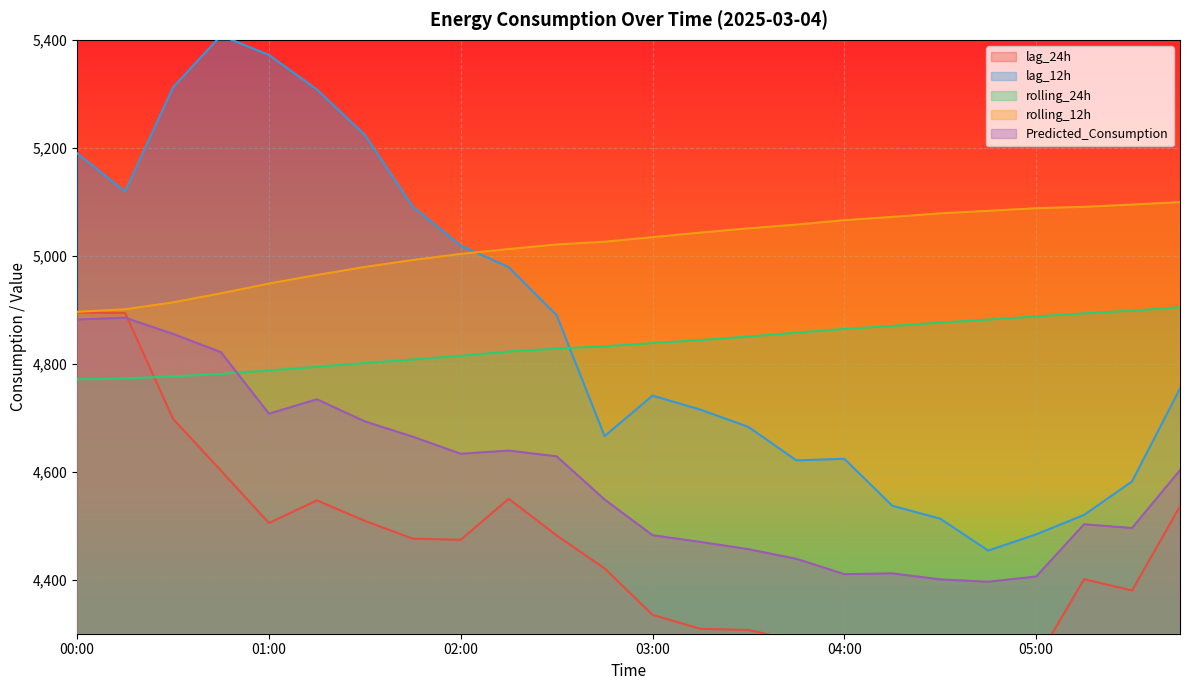

Which series has the largest range (max minus min)?

lag_12h